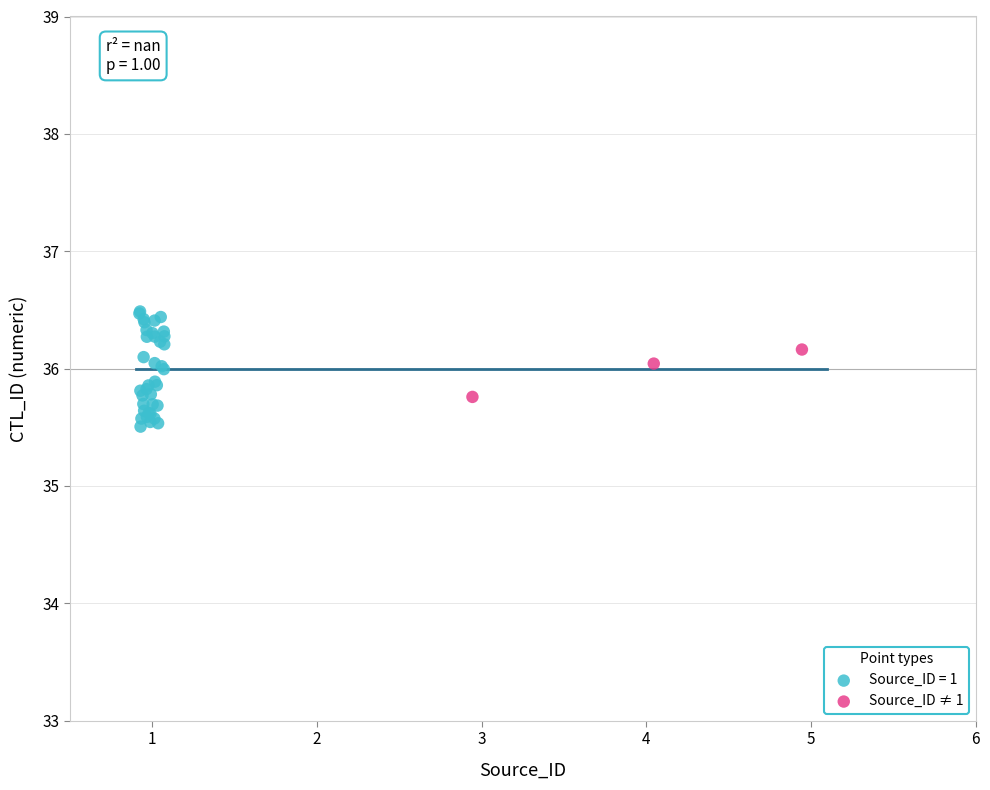

Which series reaches the maximum Y coordinate?

Source_ID = 1